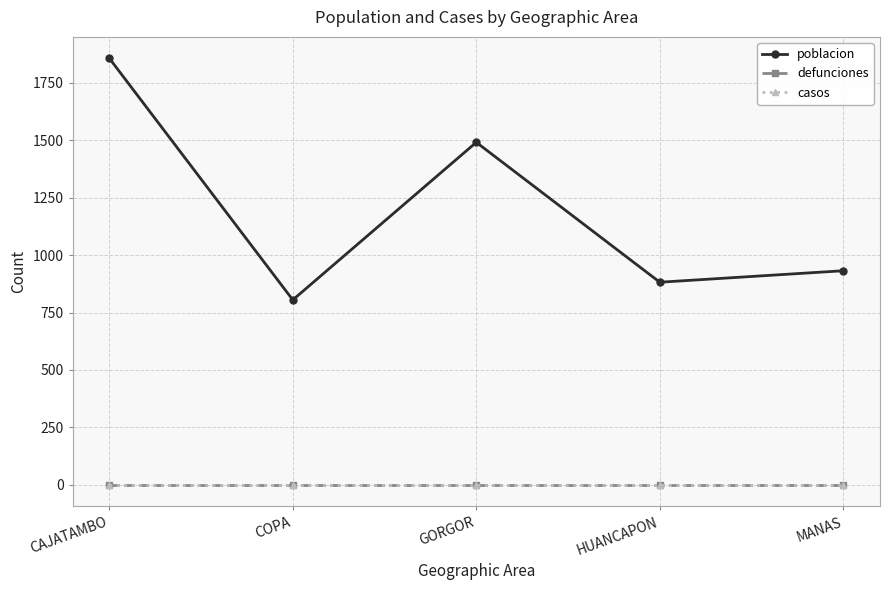

Does the chart have visible grid lines?

Yes